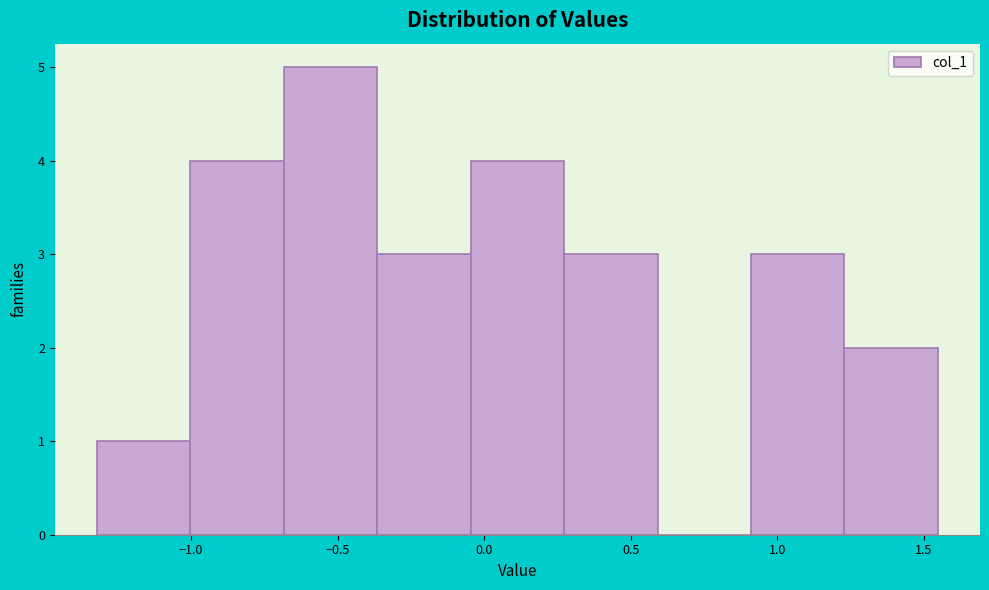

What is the height of the bar covering -1.30 to -1.00 on the x-axis? Neither the bar edges nor the heights are printed on the chart, so give them approximately, as read against the axes.

1